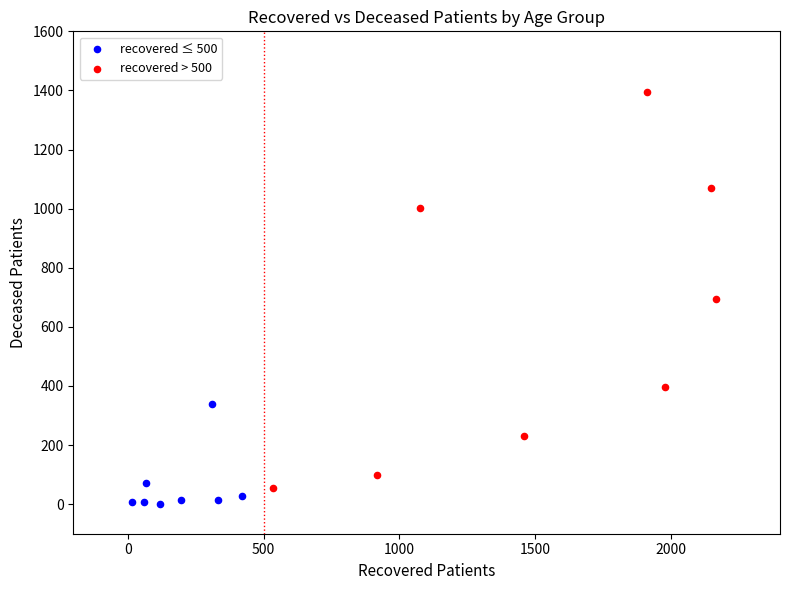

What are all the series names shown in the legend?

recovered ≤ 500, recovered > 500